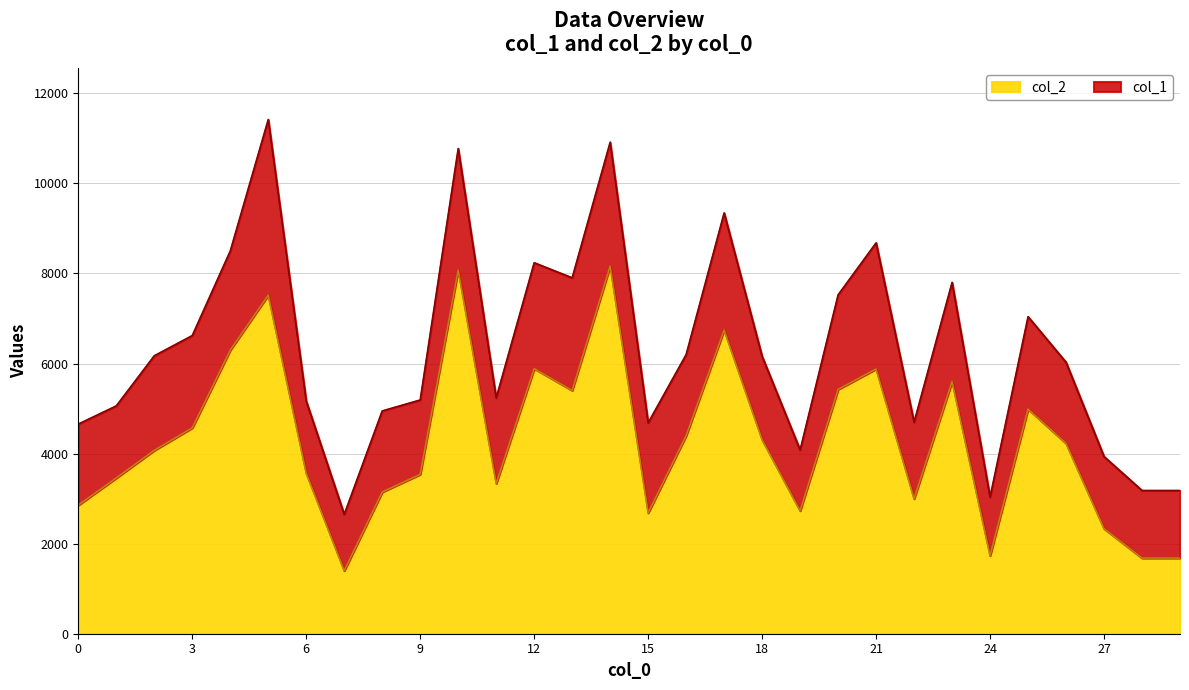

Which has a higher value, 28 or 17?

17